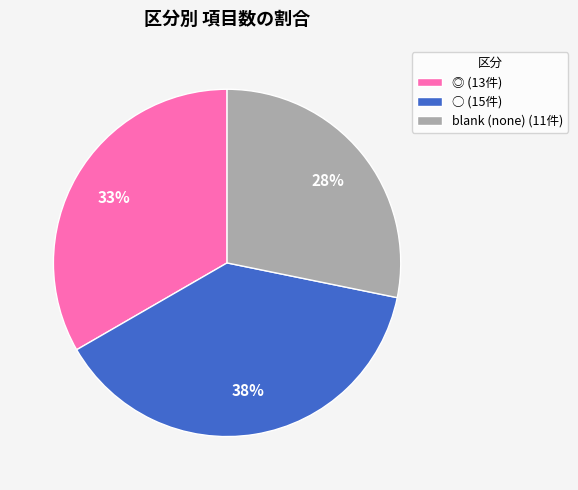

Count the number of slices in the pie.

3